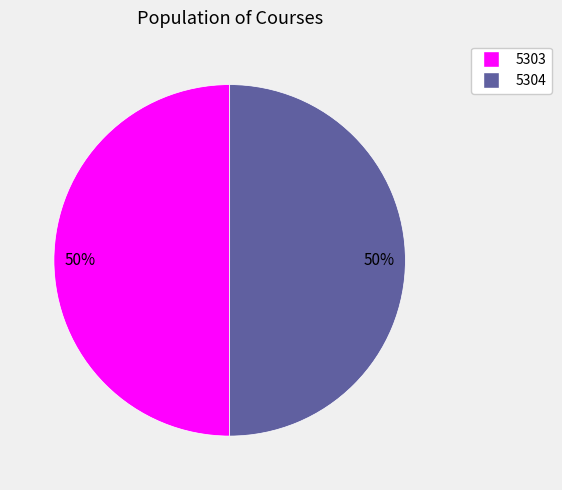

Combined, do 5303 and 5304 account for over 50%?

Yes